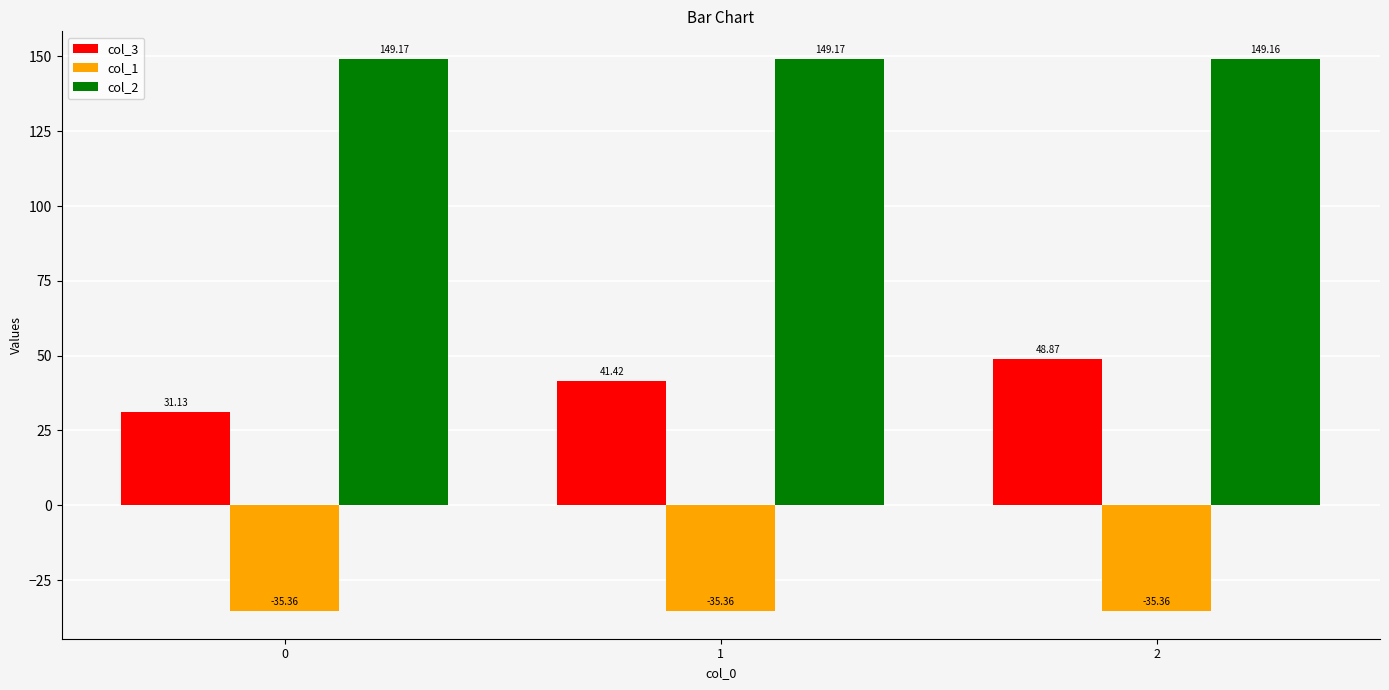

What is the maximum value shown in the chart?

149.2